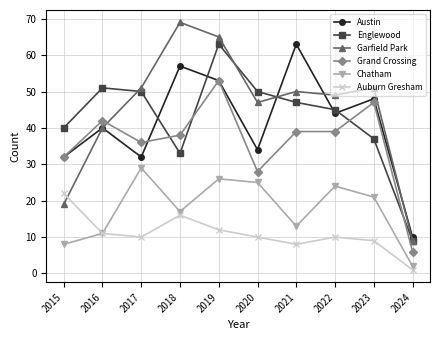

Is the value of Englewood at 2021 greater than the value of Garfield Park at 2024?

Yes